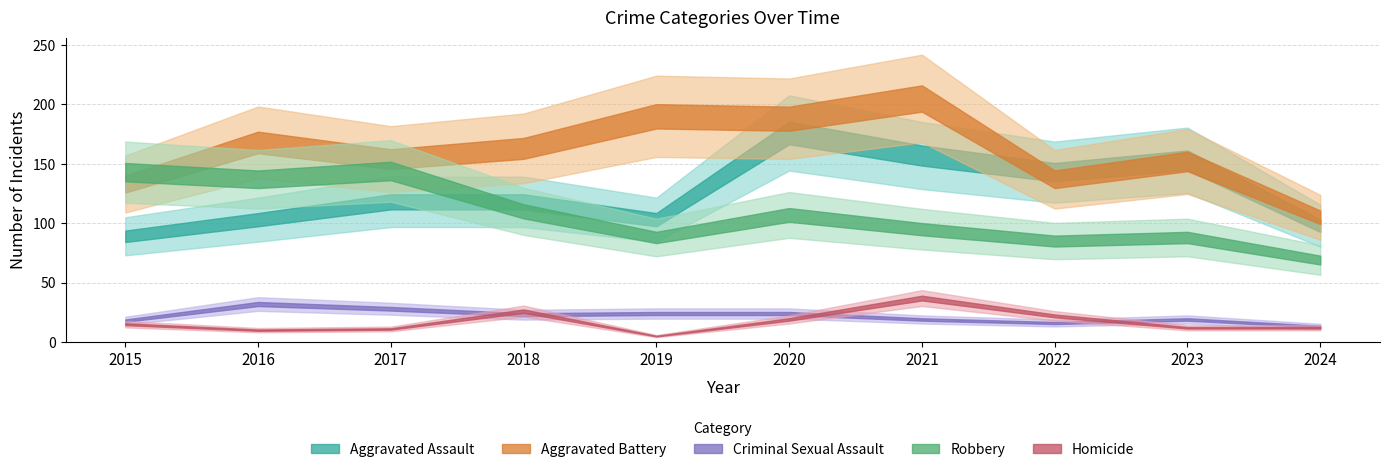

What is the difference between the highest and lowest values at 2019?

185